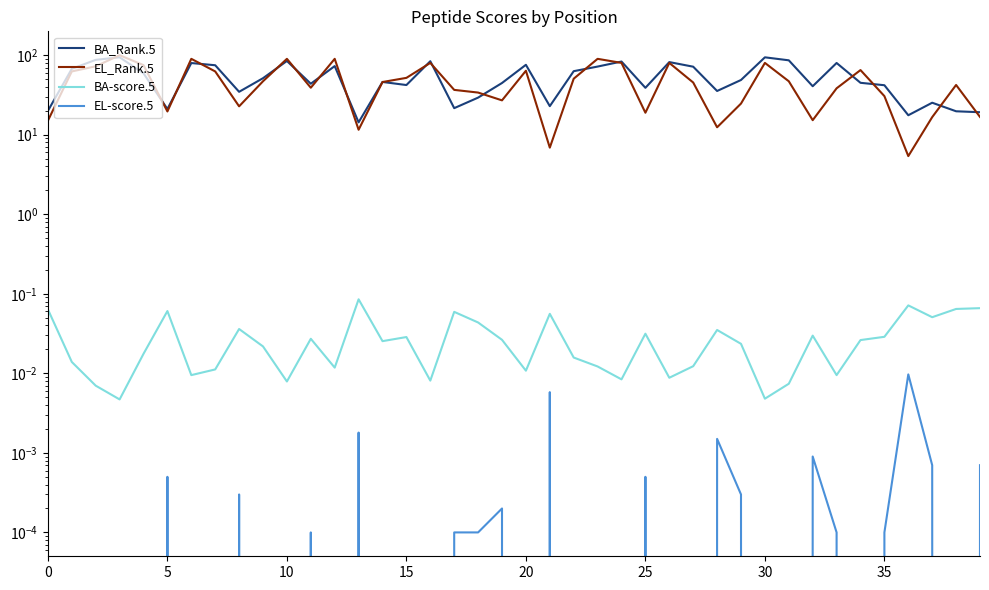

At 23, list the series in order from largest to smallest.

EL_Rank.5, BA_Rank.5, BA-score.5, EL-score.5